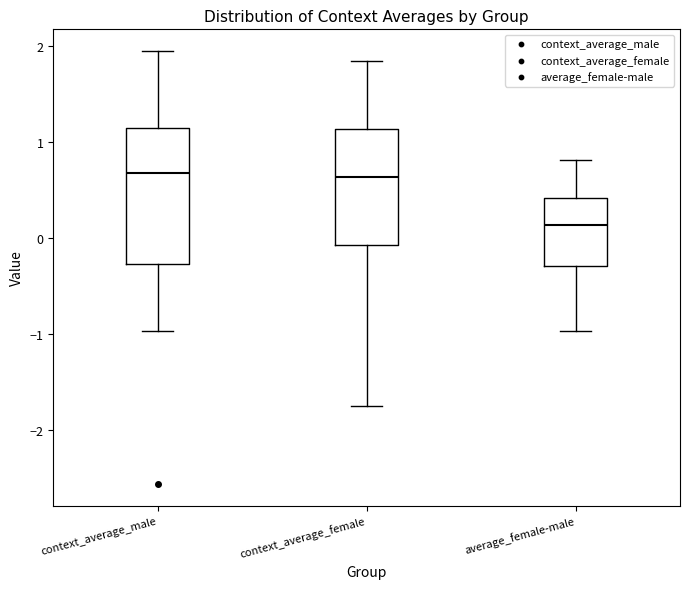

Which box is the tallest, from its lower edge to its upper edge?

context_average_male